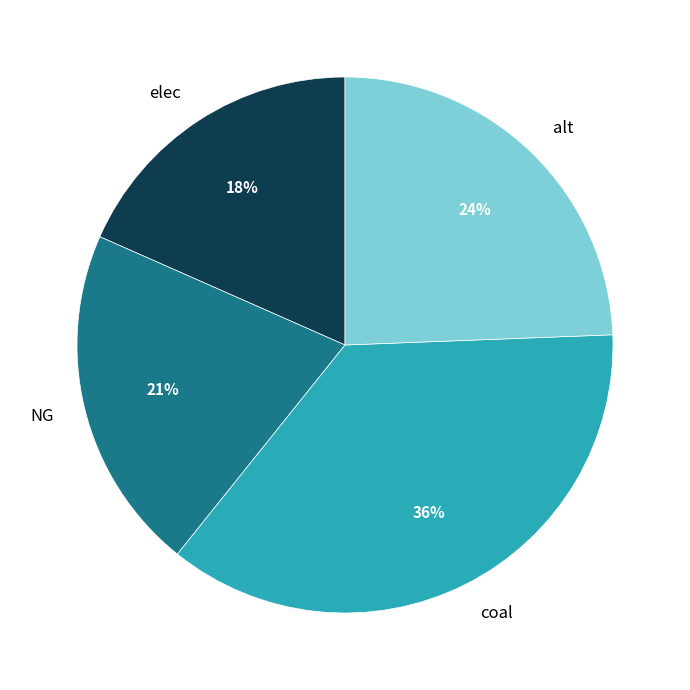

What is the smallest slice in the pie chart?

elec